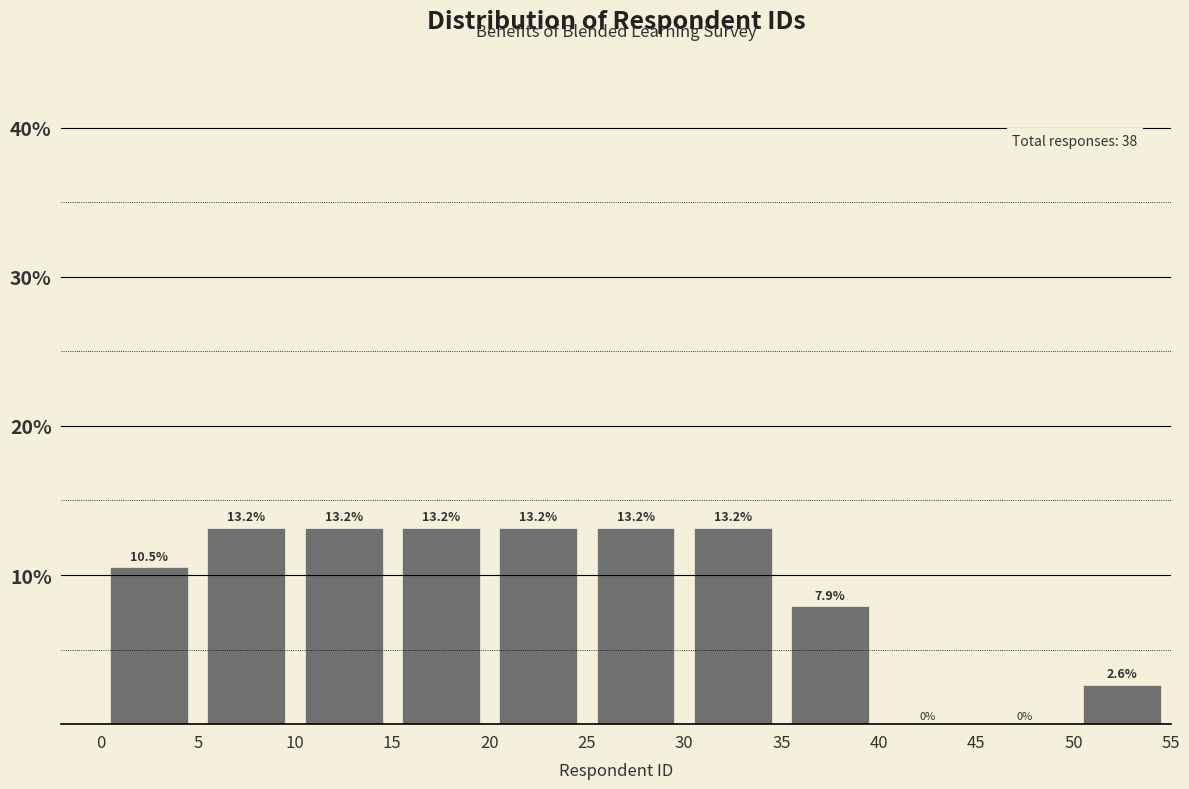

What is the height of the bar covering 5 to 10 on the x-axis?

13.2